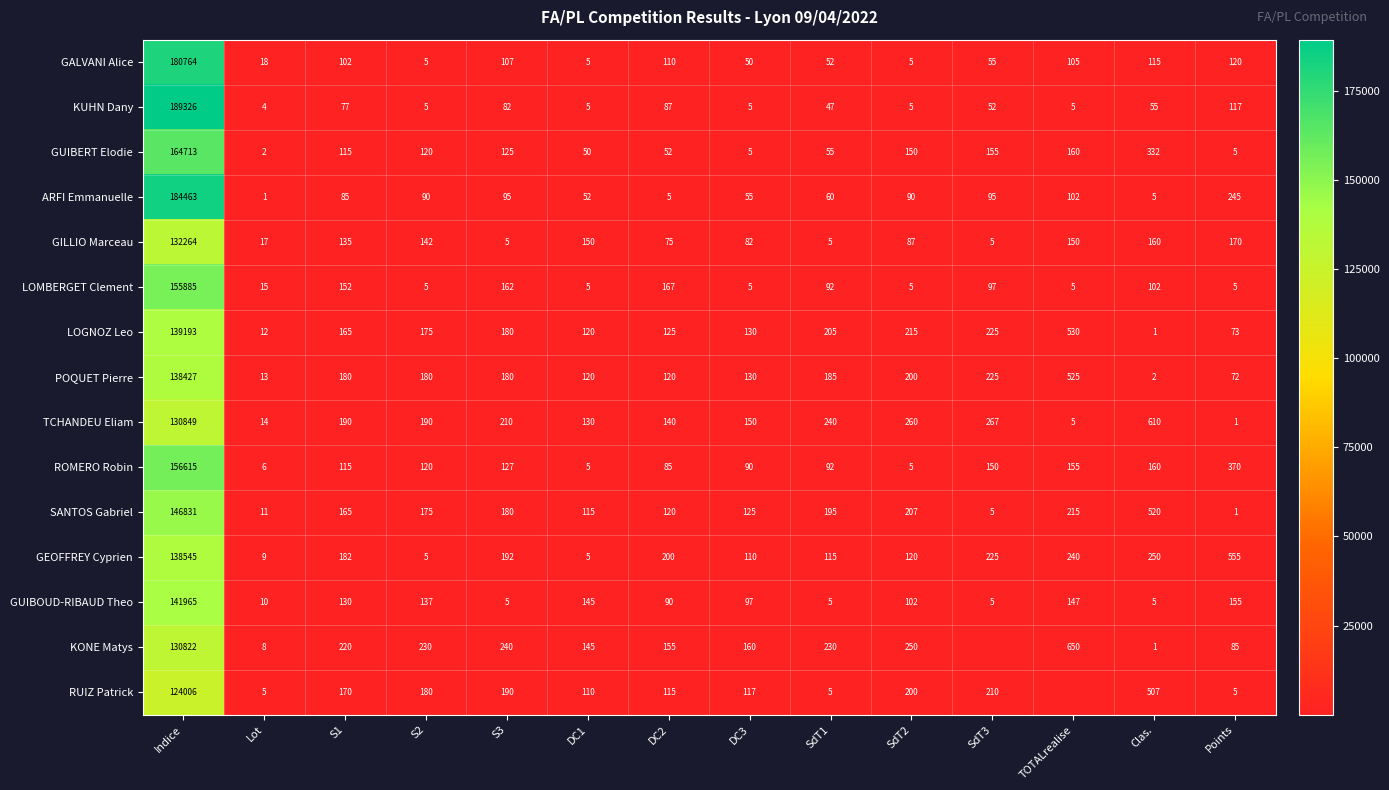

Between Indice and S2, which is larger?

Indice